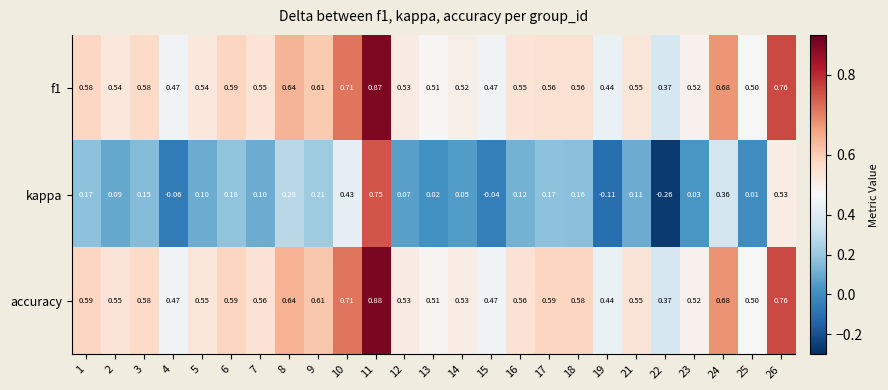

Is the value of f1 at 26 greater than the value of kappa at 2?

Yes